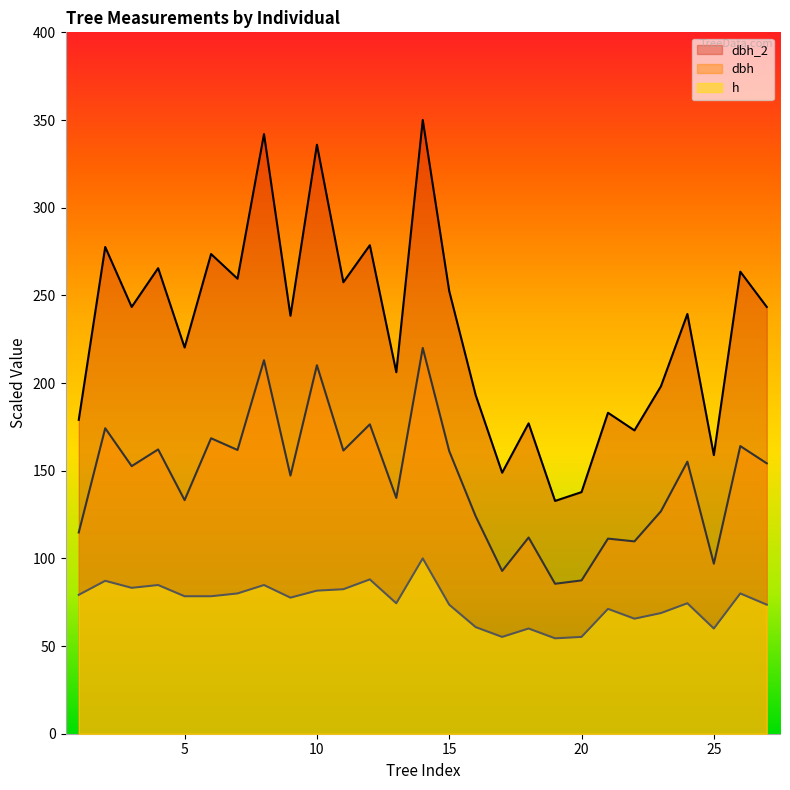

What are all the series names shown in the legend?

dbh_2, dbh, h